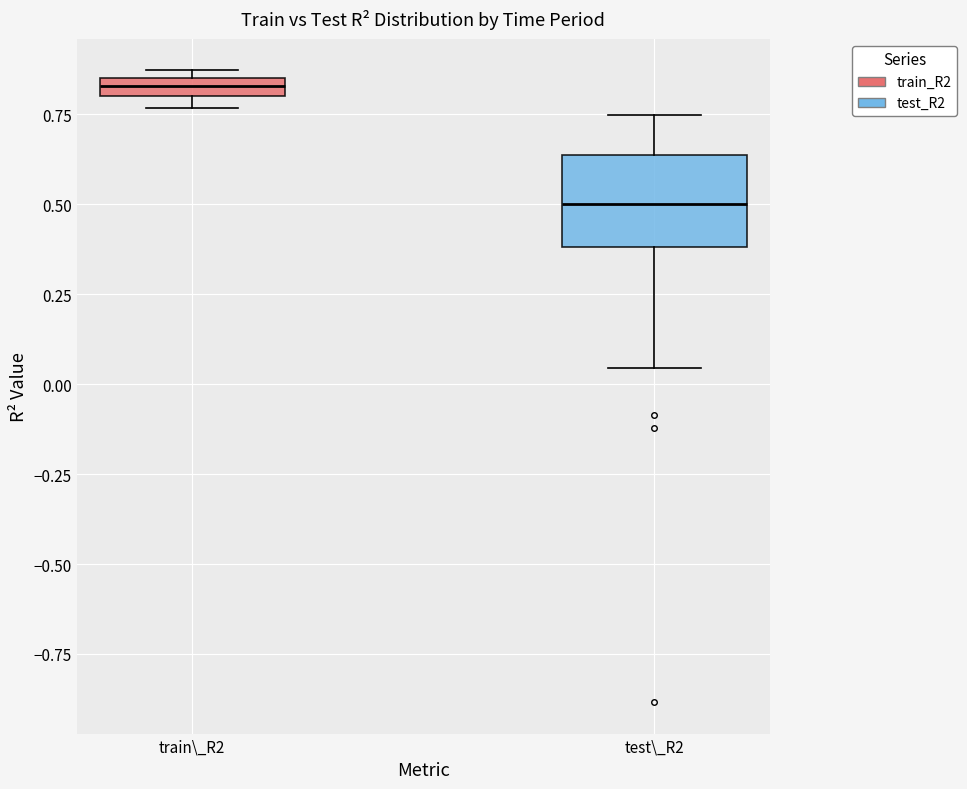

Which box has the lowest median line?

test\_R2